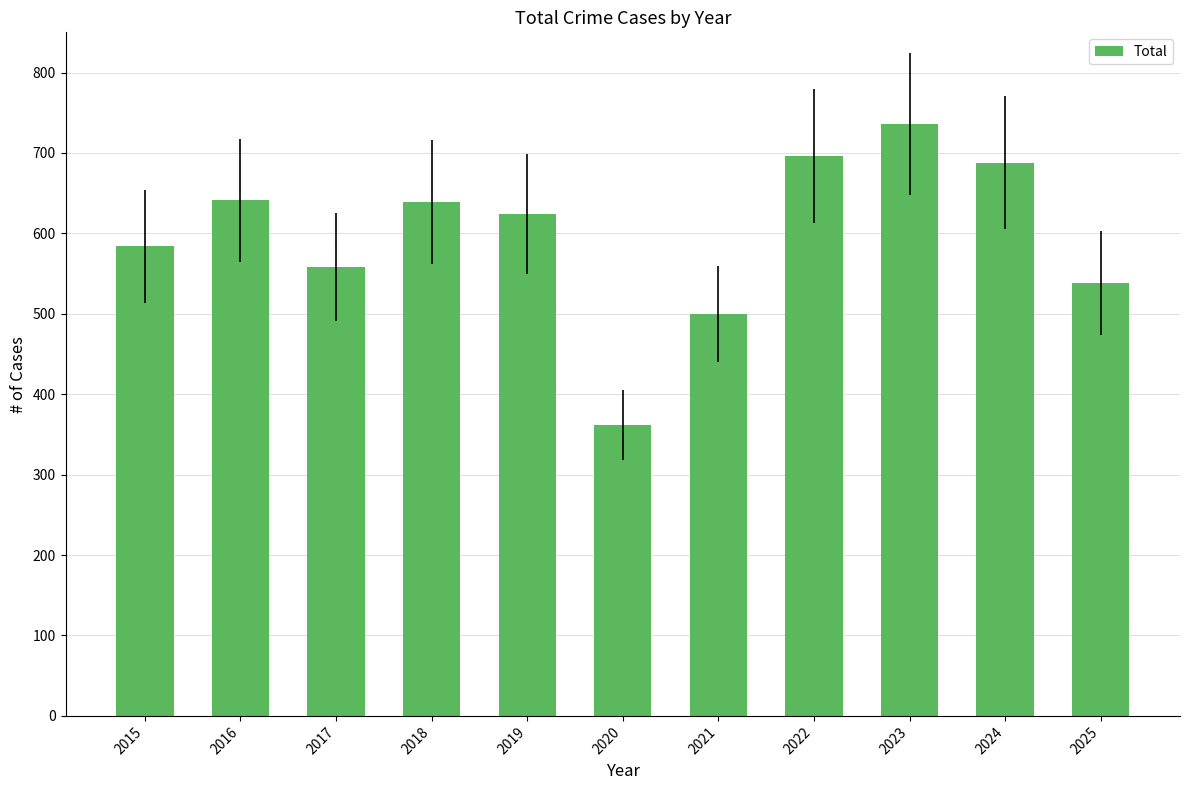

Which has a higher value, 2017 or 2024?

2024